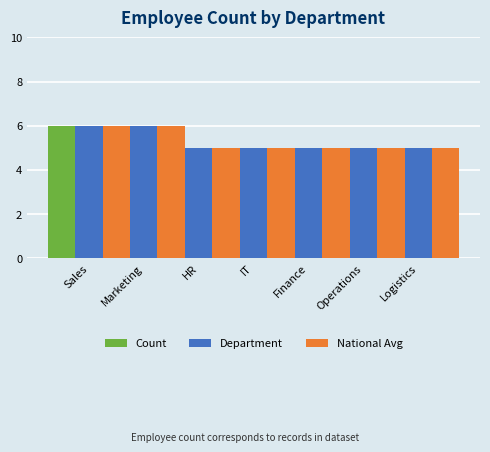

What position from the left is IT?

4